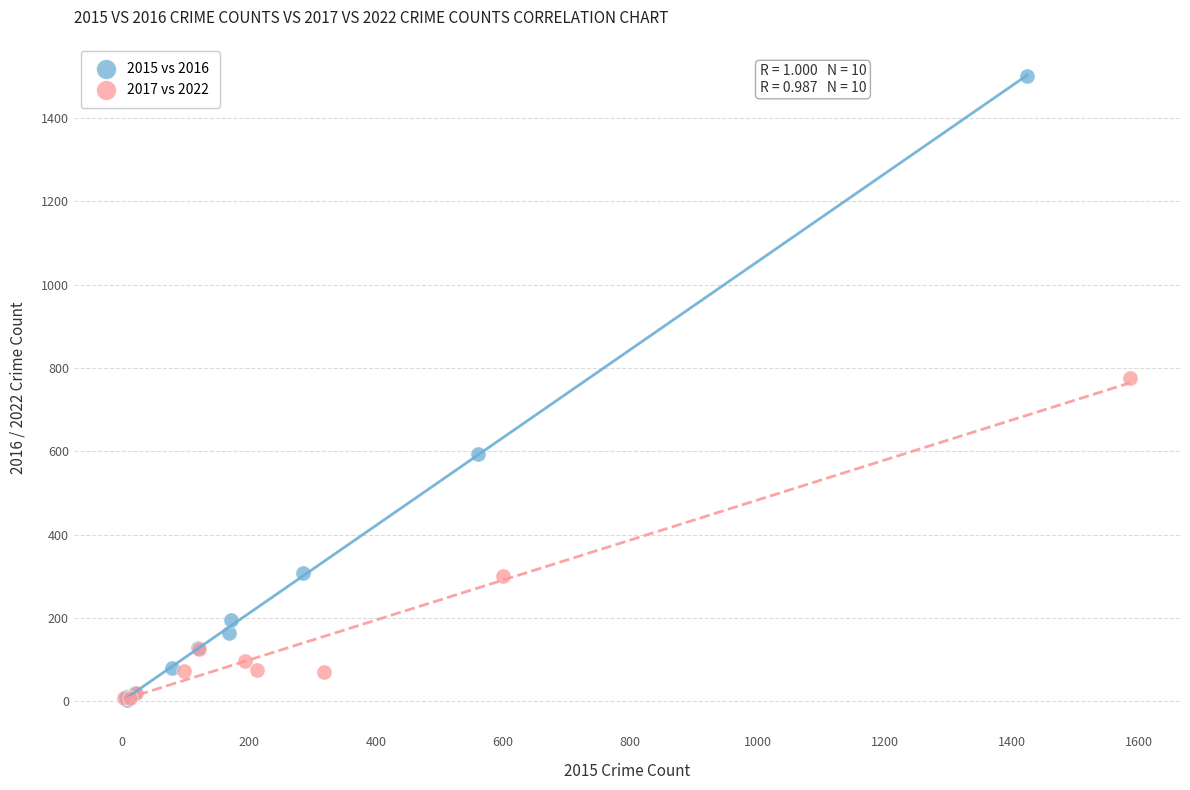

Which series contains the highest Y value?

2015 vs 2016